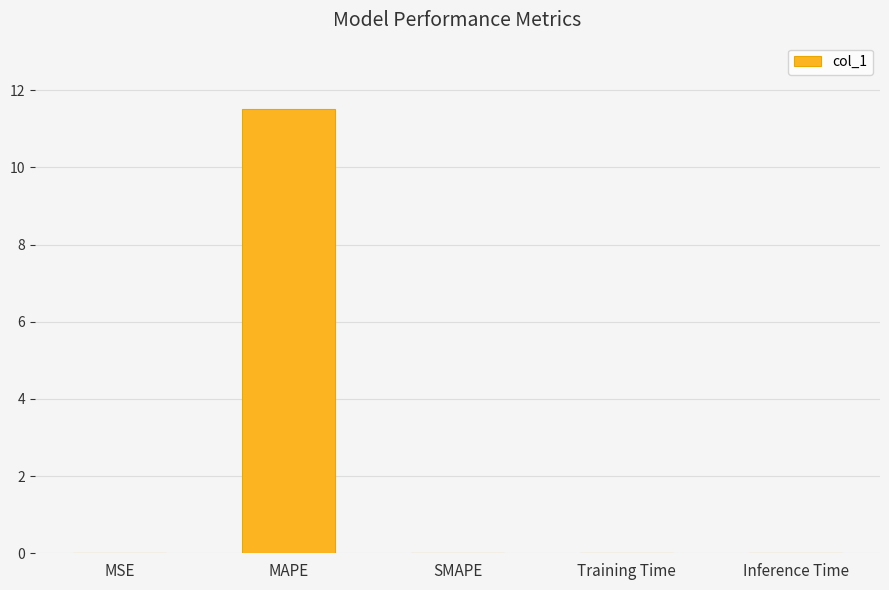

What is the maximum value shown in the chart?

11.5